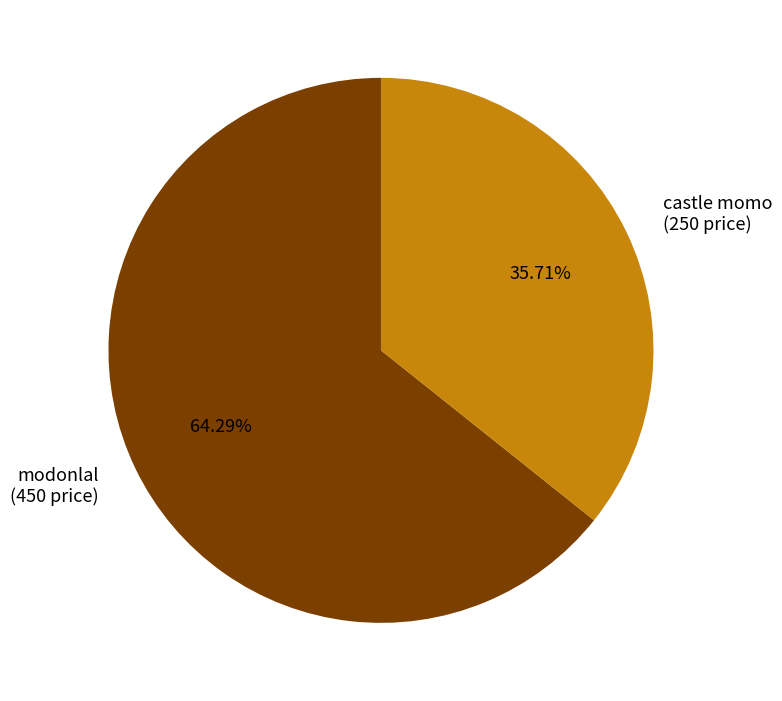

How much of the chart is everything except castle momo?

64.3%